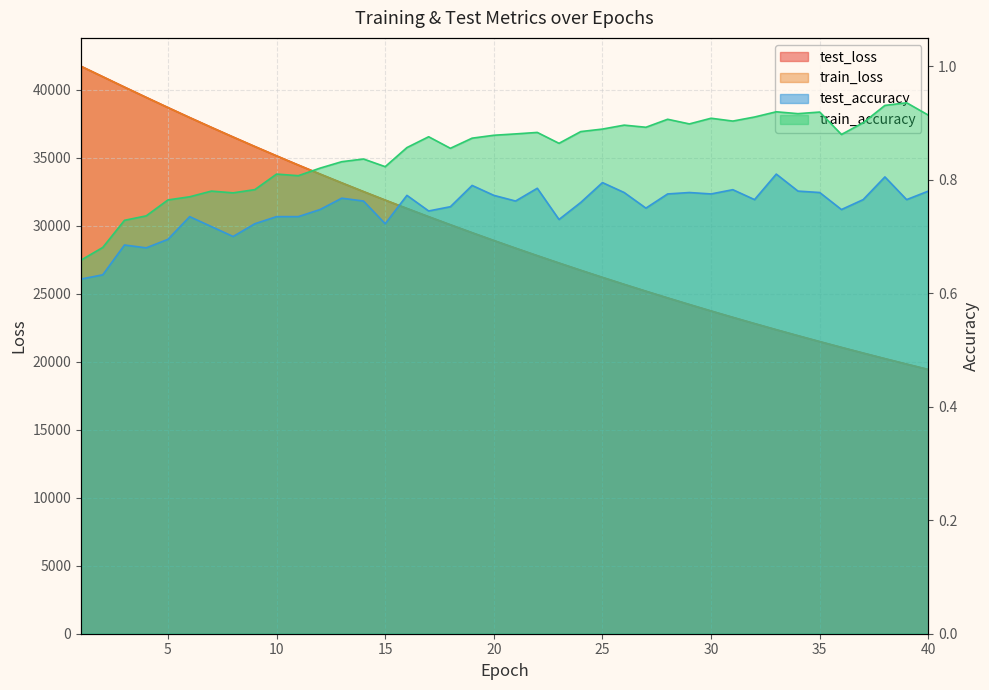

Reading left to right, transcribe all the data shown in this chart.

test_loss: 41711.2	40944.8	40180.1	39425.2	38677.9	37942.0	37220.3	36511.5	35812.6	35125.7	34451.6	33789.9	33139.3	32500.1	31873.1	31257.3	30652.5	30059.4	29474.5	28901.9	28339.2	27787.5	27245.9	26713.0	26190.7	25678.5	25175.1	24681.2	24196.6	23720.7	23253.3	22795.0	22344.8	21903.7	21470.1	21045.2	20627.4	20217.4	19815.5	19421.2
train_loss: 41706.2	40941.4	40175.8	39420.7	38674.3	37939.4	37217.8	36507.8	35809.8	35123.1	34448.8	33786.4	33136.1	32497.5	31870.9	31254.4	30649.1	30055.4	29471.8	28898.9	28336.7	27784.7	27242.9	26710.9	26188.7	25676.0	25173.0	24679.0	24194.2	23718.5	23251.6	22793.1	22343.1	21901.6	21468.3	21043.4	20625.8	20215.9	19813.9	19419.3
test_accuracy: 0.6	0.6	0.7	0.7	0.7	0.7	0.7	0.7	0.7	0.7	0.7	0.7	0.8	0.8	0.7	0.8	0.7	0.8	0.8	0.8	0.8	0.8	0.7	0.8	0.8	0.8	0.8	0.8	0.8	0.8	0.8	0.8	0.8	0.8	0.8	0.7	0.8	0.8	0.8	0.8
train_accuracy: 0.7	0.7	0.7	0.7	0.8	0.8	0.8	0.8	0.8	0.8	0.8	0.8	0.8	0.8	0.8	0.9	0.9	0.9	0.9	0.9	0.9	0.9	0.9	0.9	0.9	0.9	0.9	0.9	0.9	0.9	0.9	0.9	0.9	0.9	0.9	0.9	0.9	0.9	0.9	0.9